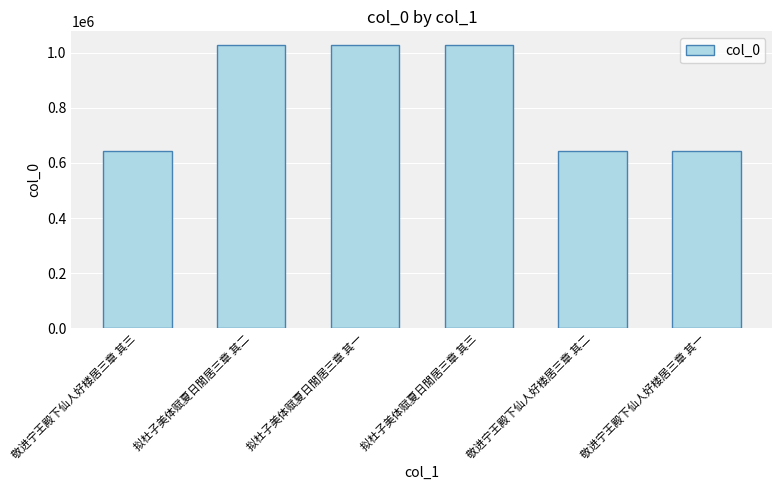

How many data points are less than 1026673?

3